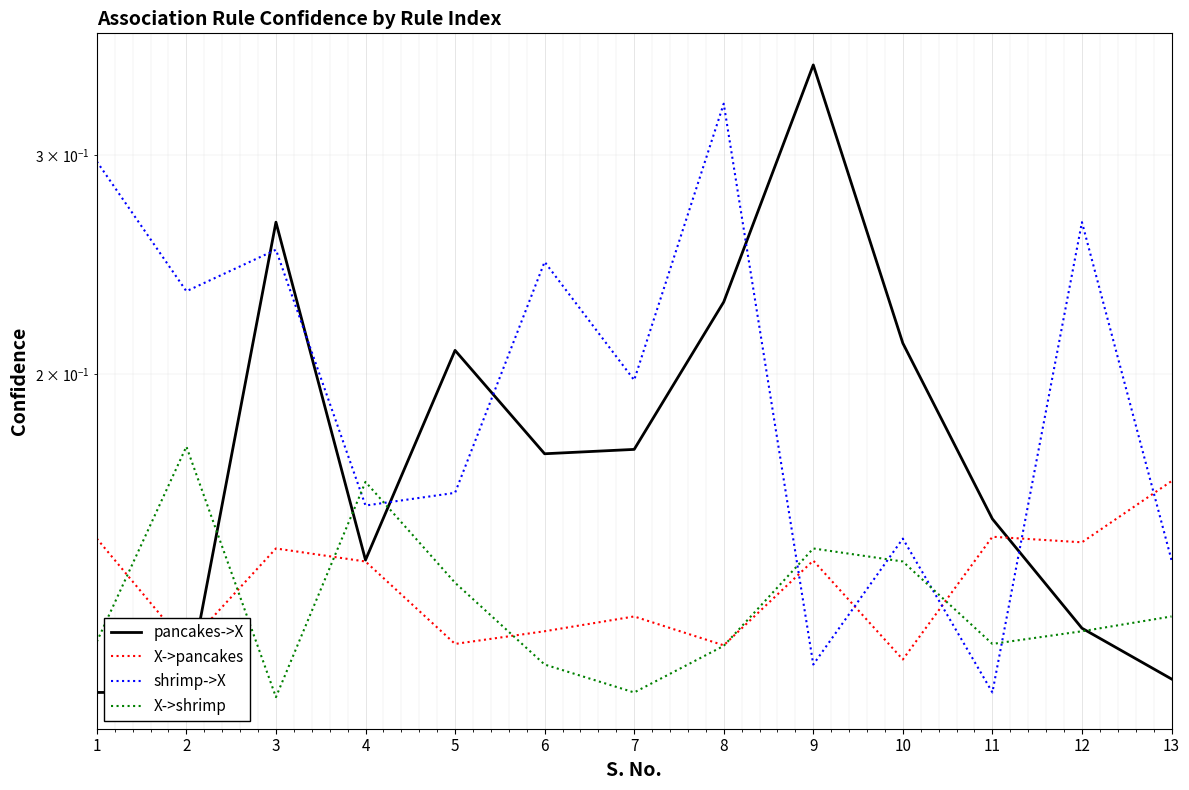

Which category has the highest value across all series?

9